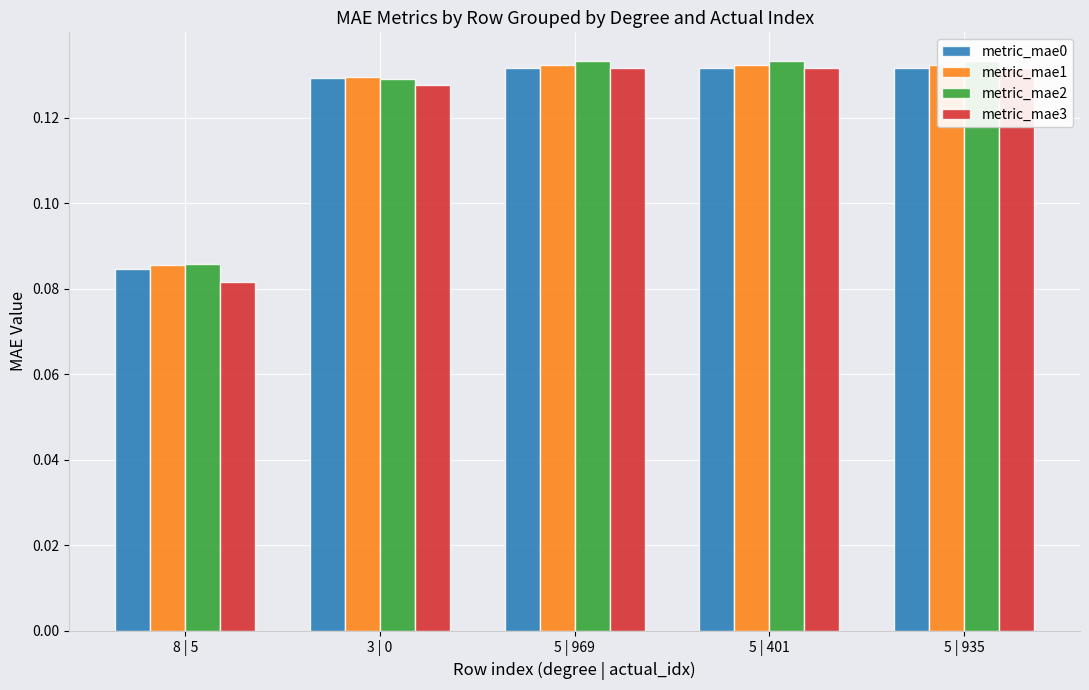

What is the sum of the metric_mae2 values at 8 | 5 and 3 | 0?

0.2